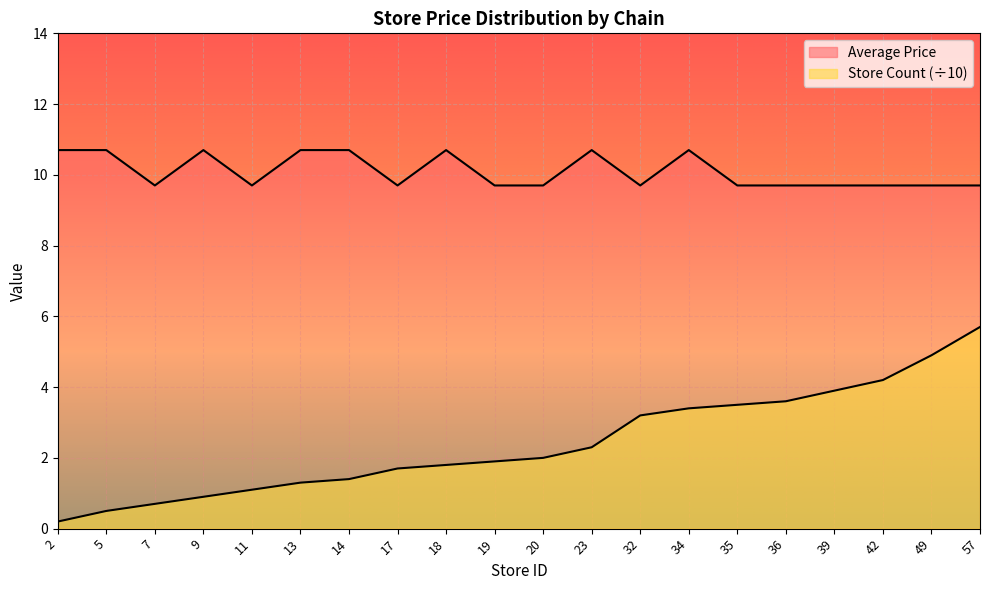

How many lines are shown in the chart?

2